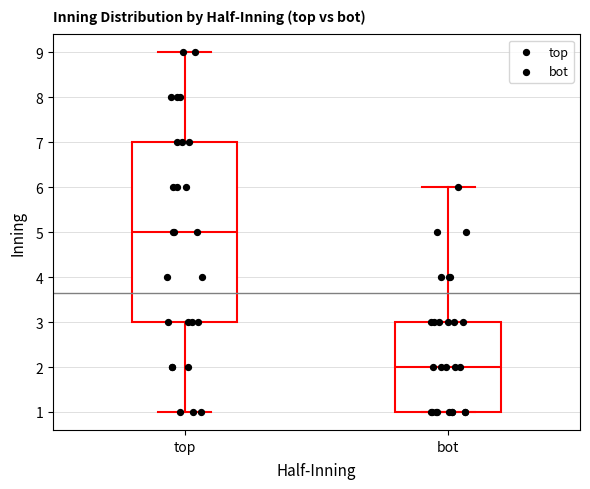

Reading left to right, transcribe this box plot: for each box, give where its median line is, the range the box spans, and where its two whiskers end, as read against the y-axis. The values are not printed on the chart, so give them approximately, as read against the axis.

top: median 5, box 3 to 7, whiskers 1 to 9
bot: median 2, box 1 to 3, whiskers 1 to 6